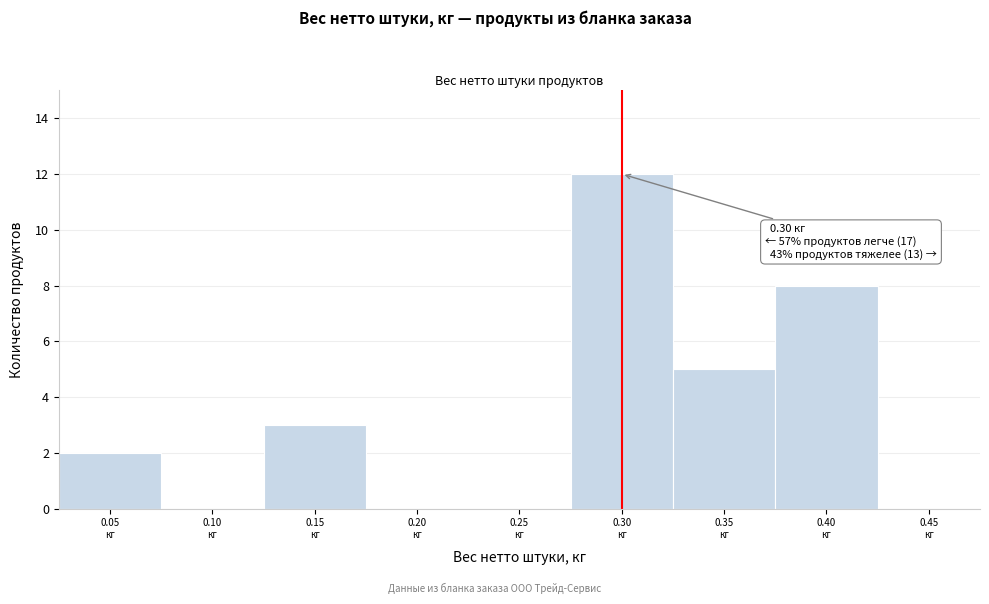

Which range on the x-axis has the tallest bar?

0.275 to 0.325